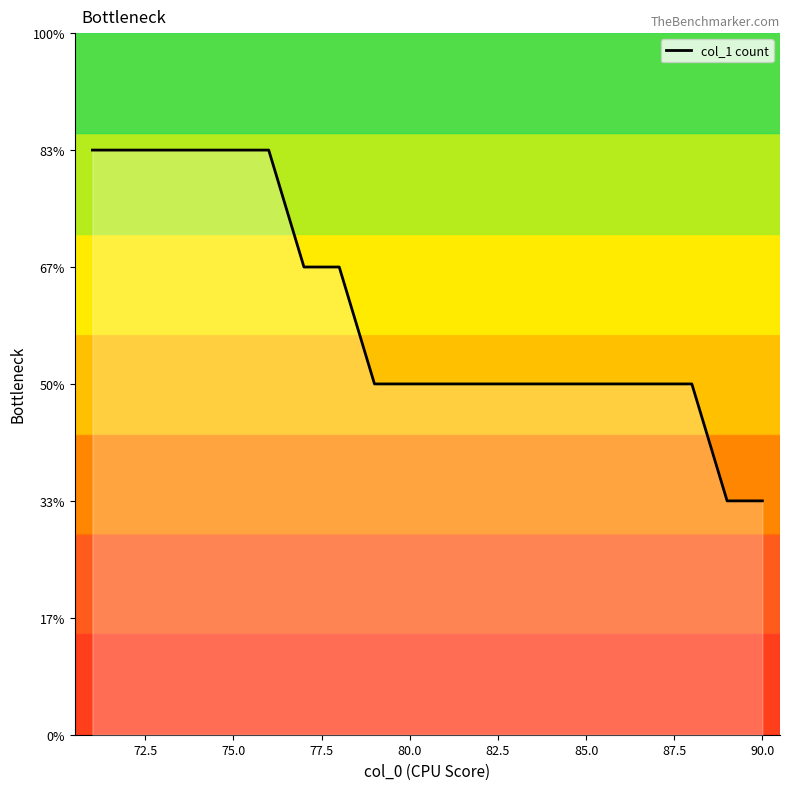

Is this an area chart (filled region under the line)?

Yes